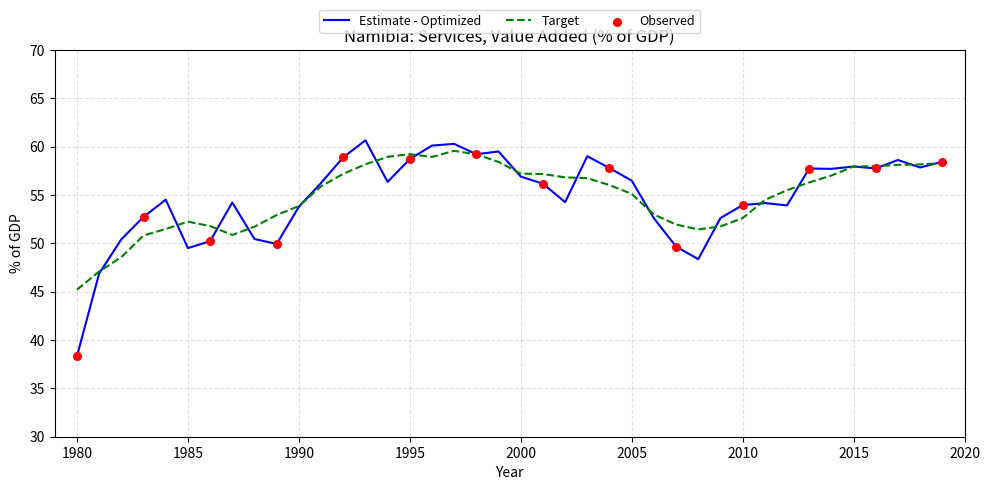

Which series has the largest range (max minus min)?

Estimate - Optimized